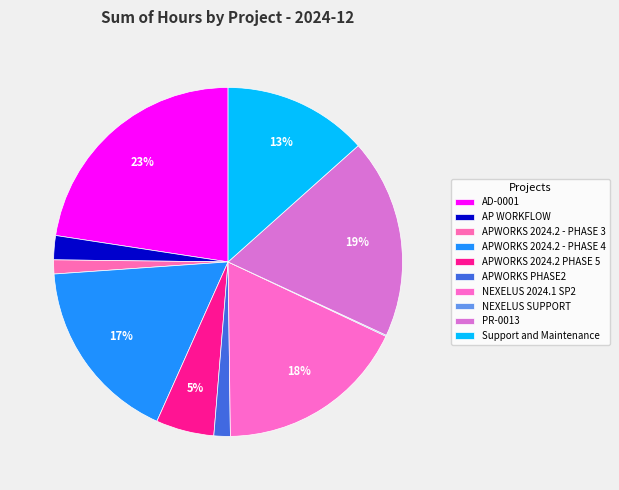

Is AD-0001 the majority of the pie?

No